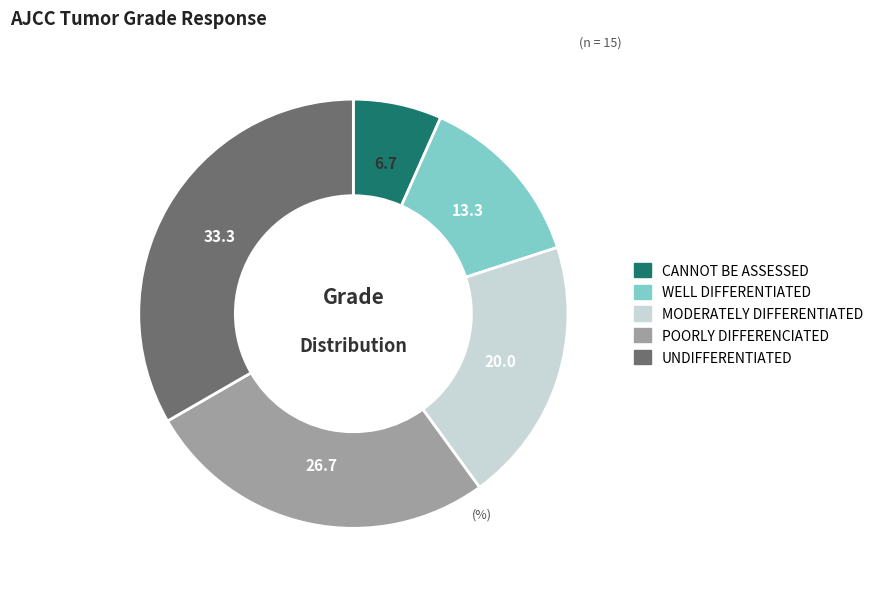

Is there a majority slice in this chart?

No